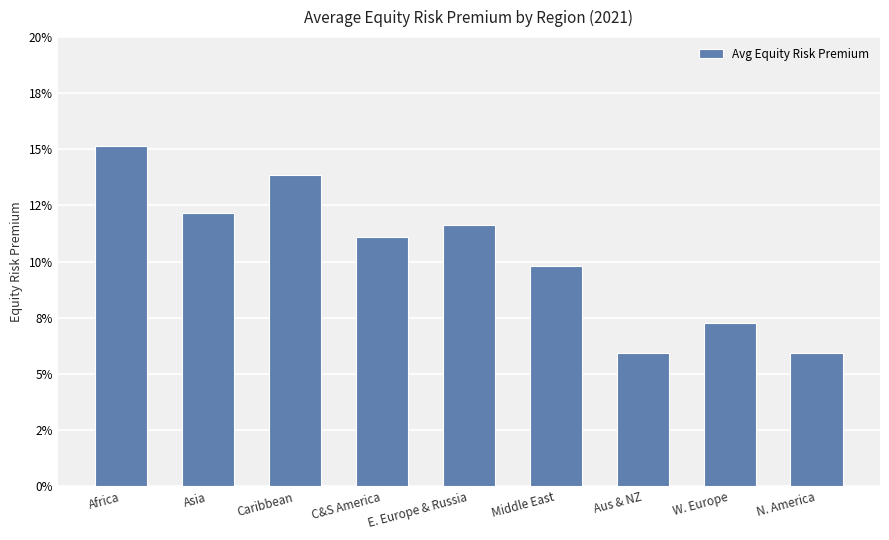

The value at Asia is 0.1. True or false?

True